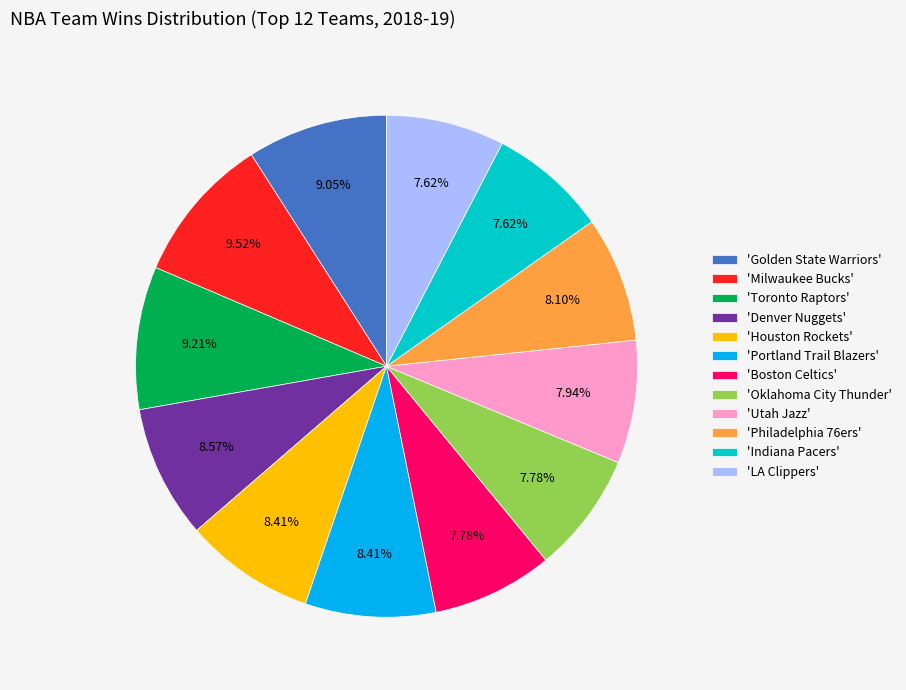

How many slices are in this pie chart?

12